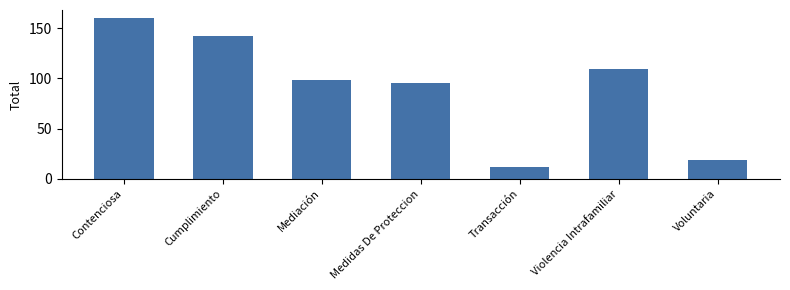

Does the chart contain any negative values?

No